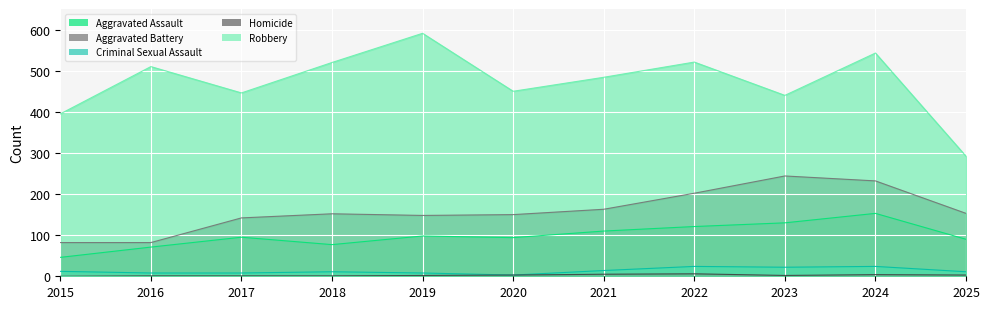

What is the greatest value displayed?

591